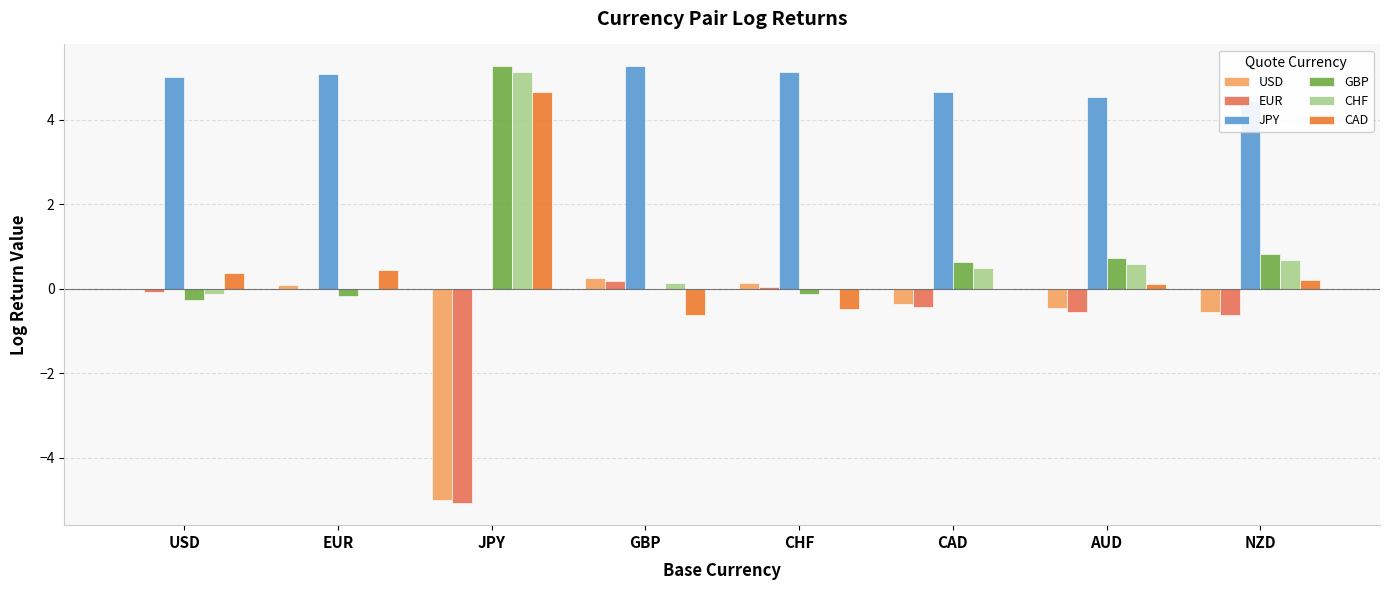

What is the total value across all series at CAD?

4.9